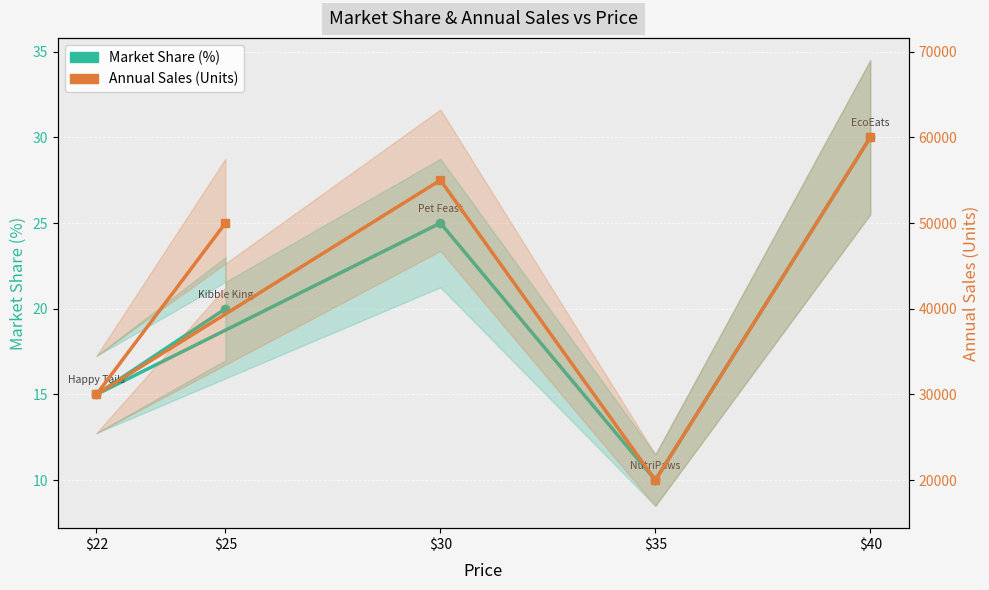

What is the value of the Annual Sales (Units) point at the 5th from the left?

60000